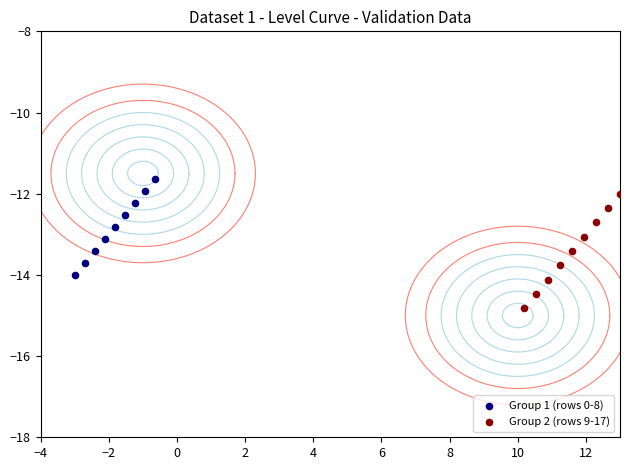

Which series has the largest Y range (max minus min)?

Group 2 (rows 9-17)